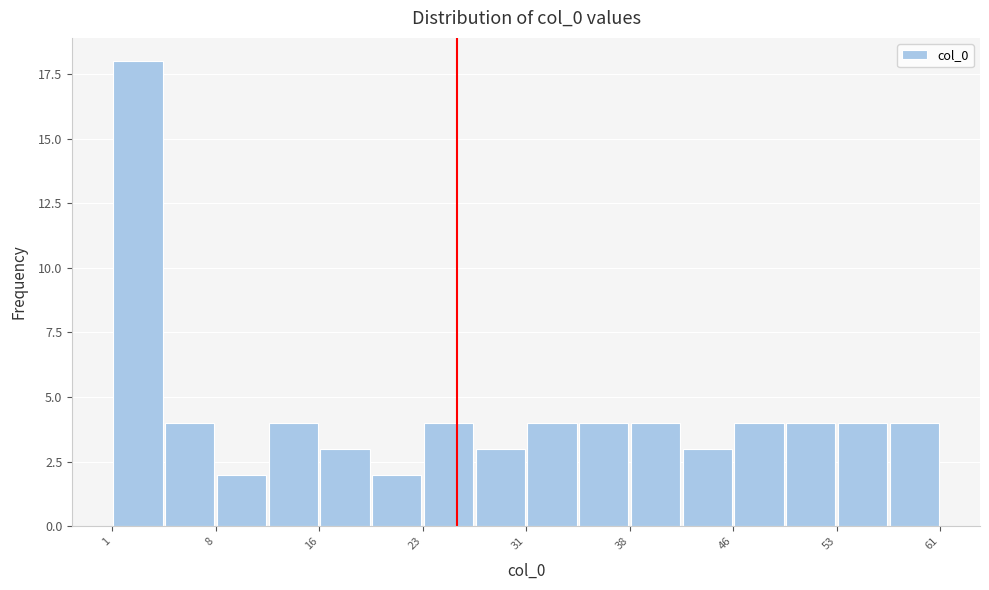

Around what value on the x-axis is the tallest bar? Give the approximate position of its centre, as read against the axis.

3